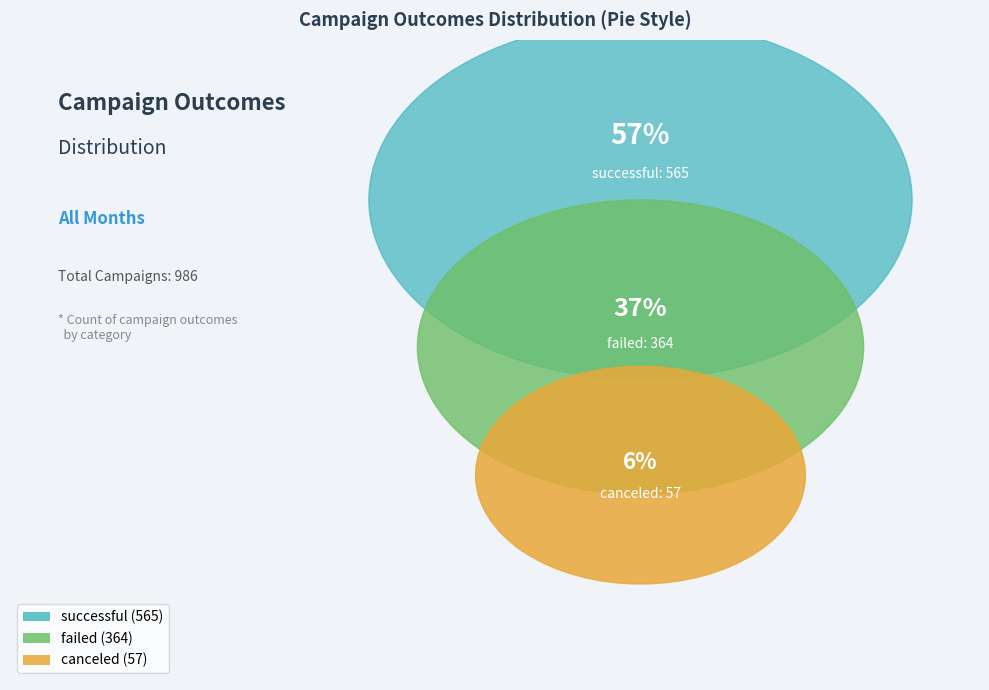

To the nearest percent, what is the difference between the largest and smallest slice percentages?

52%